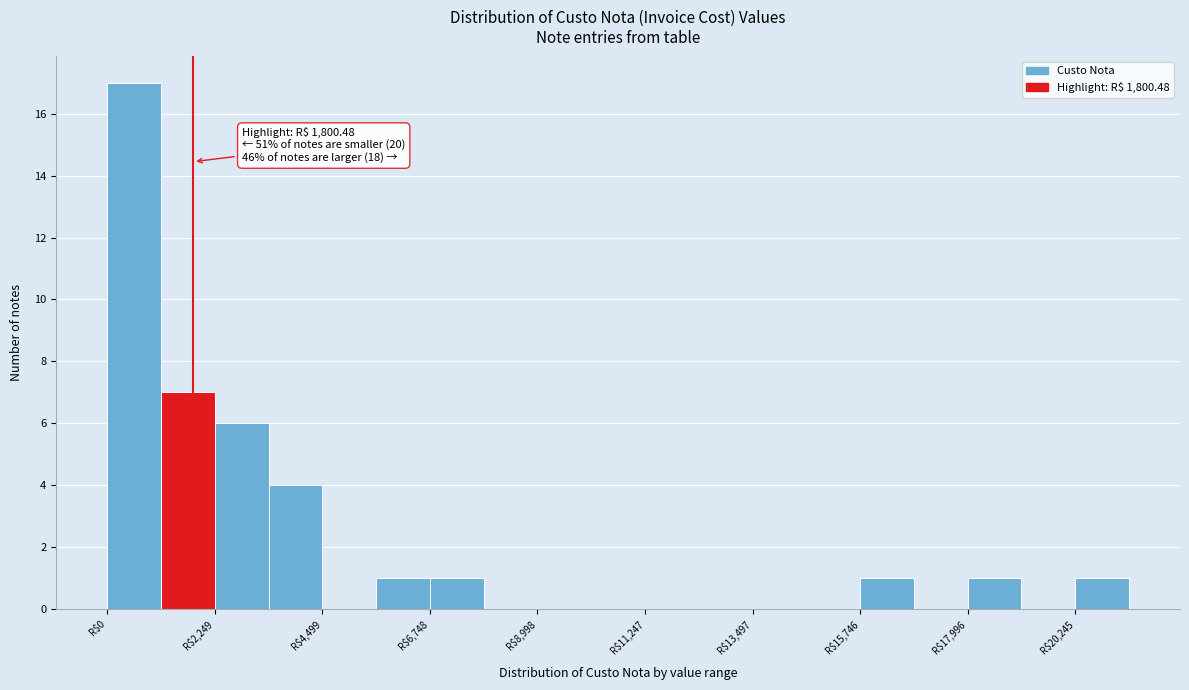

Read against the x-axis, roughly where is the centre of the tallest bar?

500